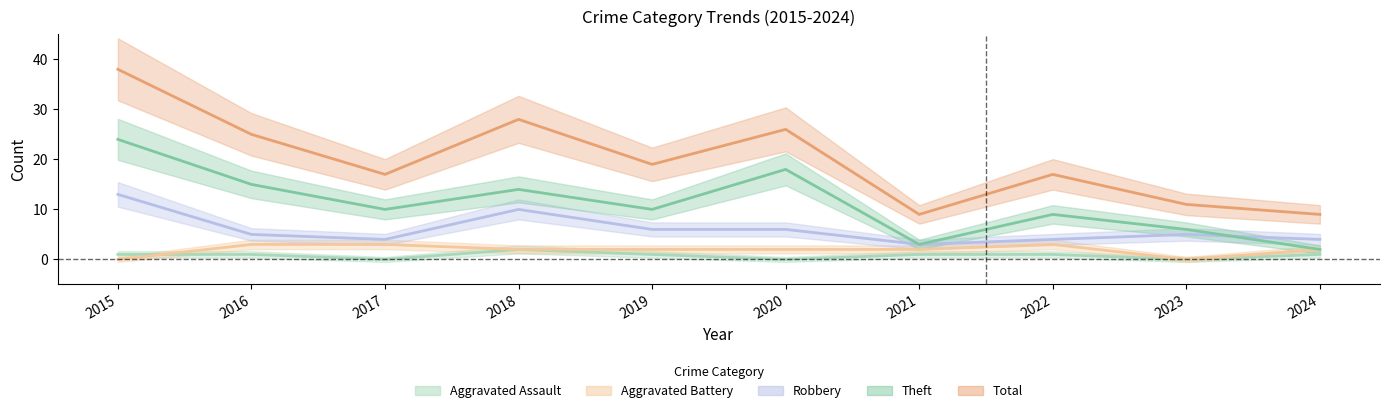

What is the difference between the maximum and second lowest values in the Aggravated Battery series?

3